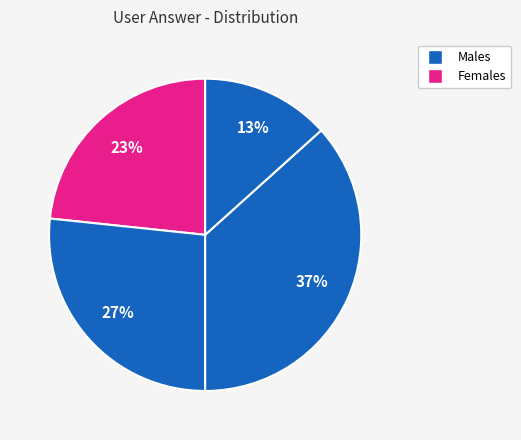

How many segments does this pie chart have?

4